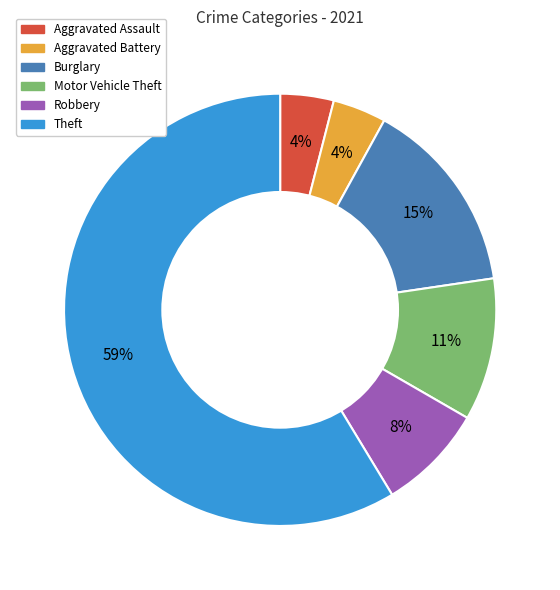

Is there any slice that represents more than half of the pie?

Yes